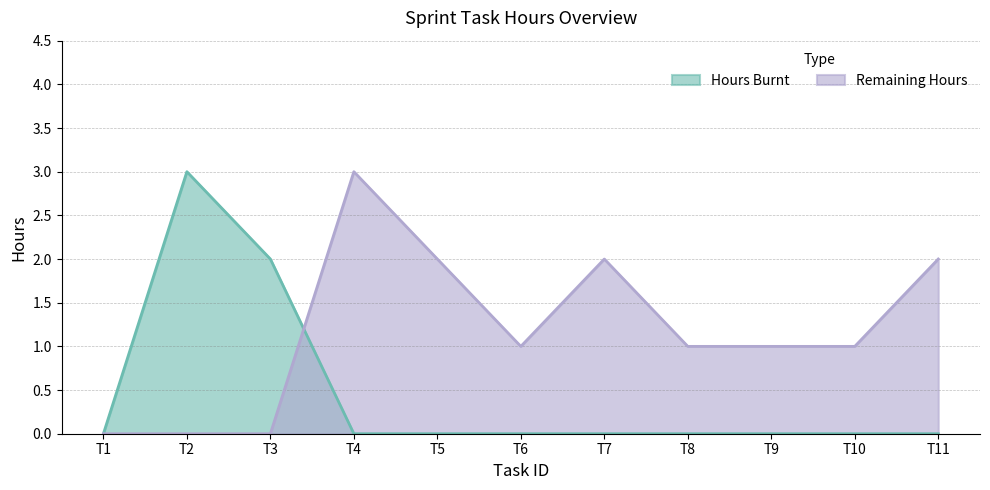

Count the number of data series in this chart.

2